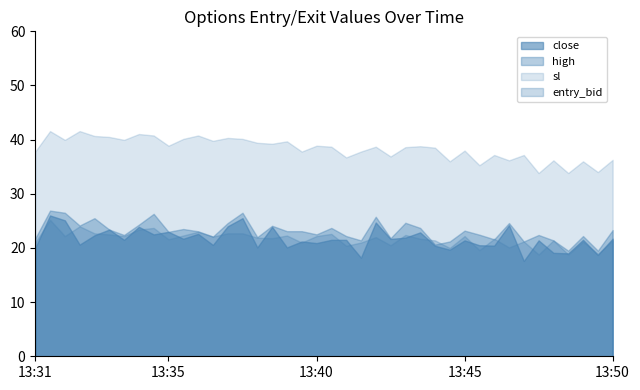

In entry_bid, how many points are higher than both neighbors (excluding endpoints)?

13